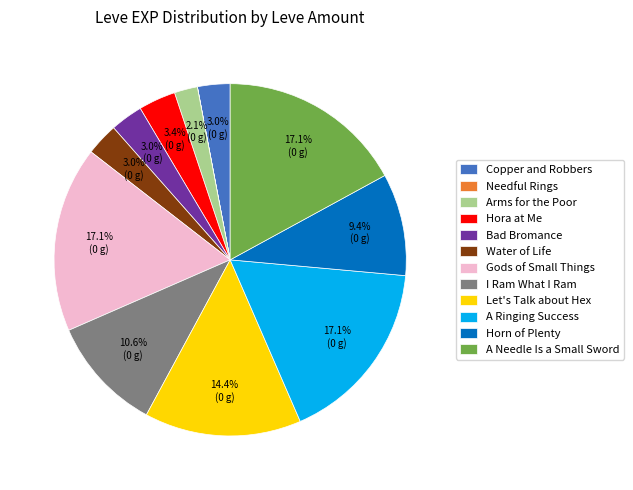

Between Hora at Me and Arms for the Poor, which is larger?

Hora at Me